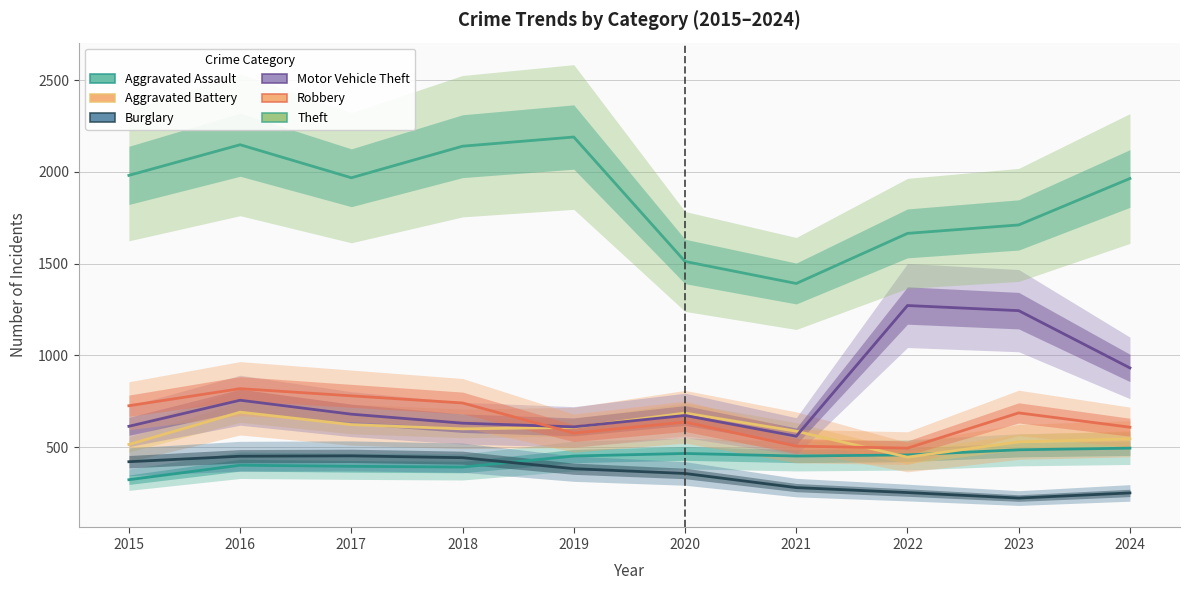

How many series are shown in this chart?

6